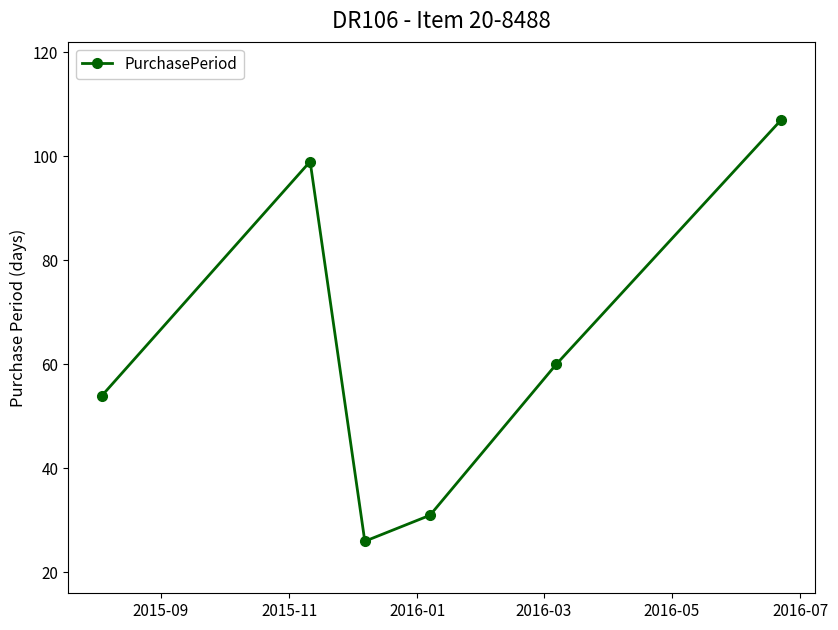

What is the maximum value shown in the chart?

107